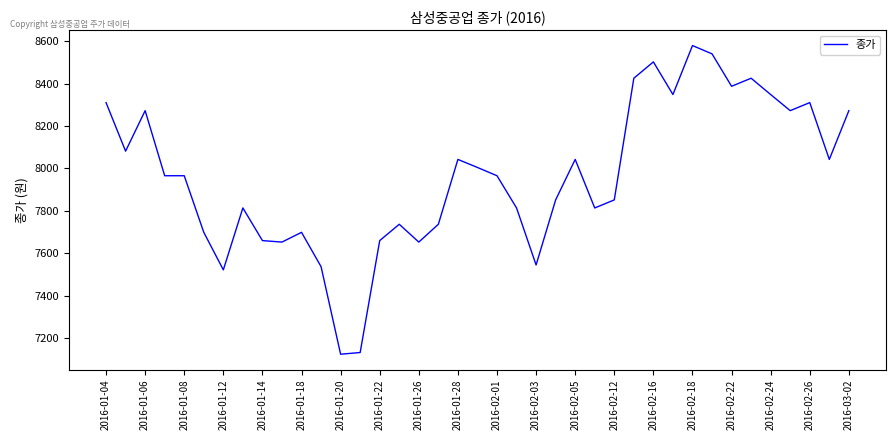

What is the difference between the maximum and minimum values?

1456